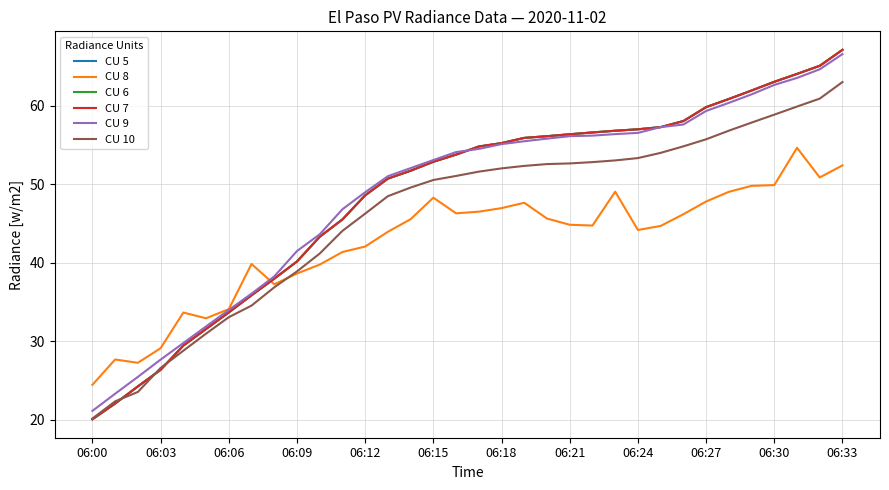

Does the chart have visible grid lines?

Yes